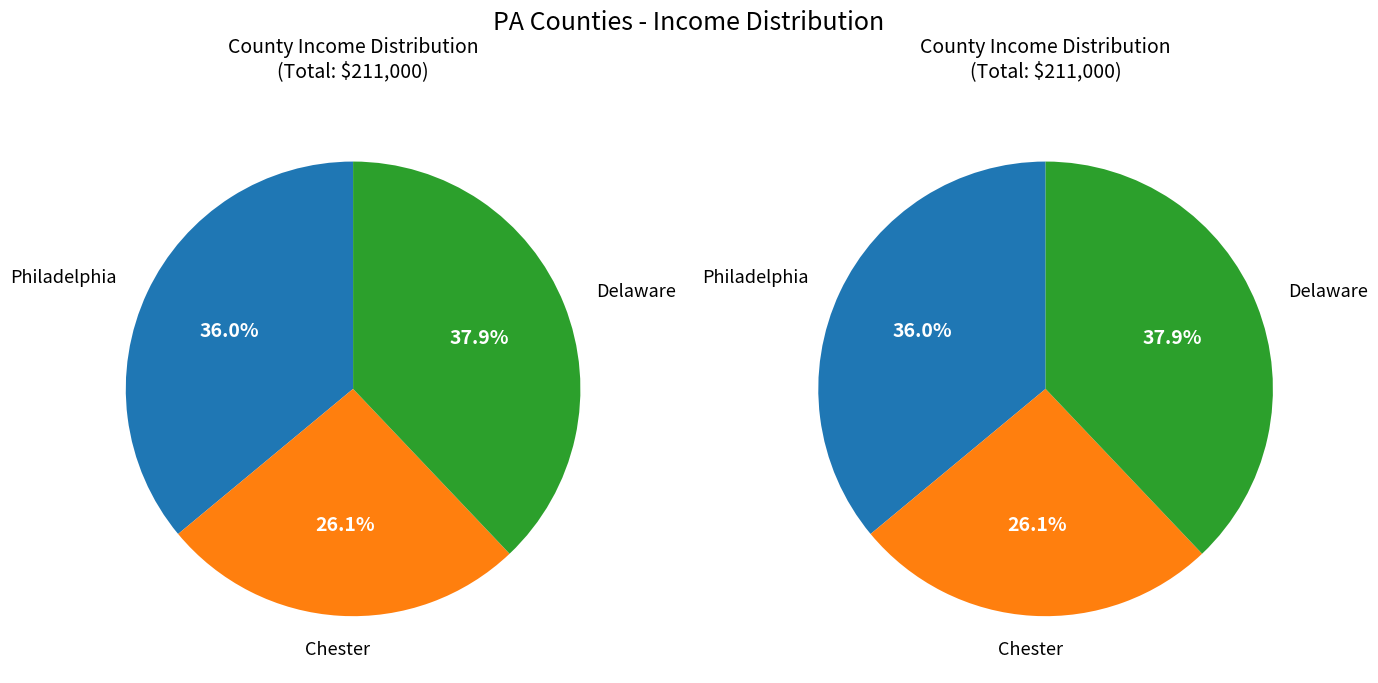

Does Delaware represent more than half of the total?

No